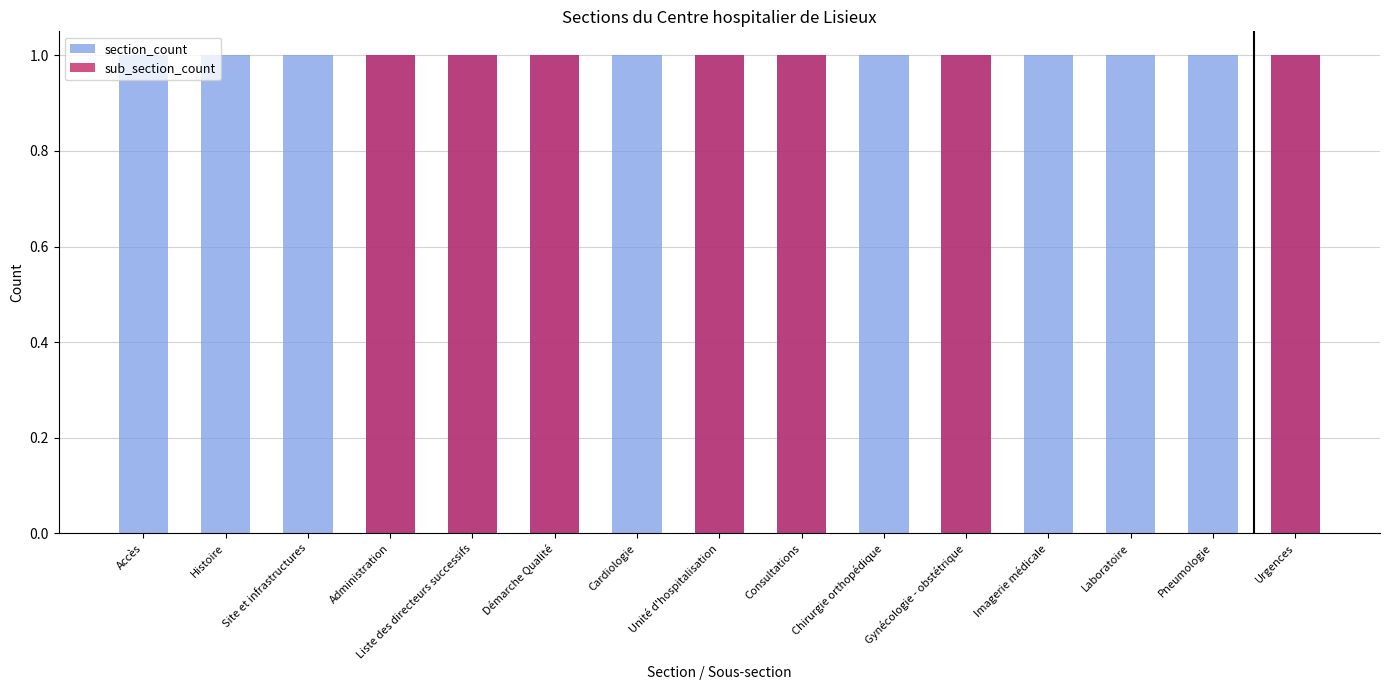

What is the maximum value shown in the chart?

1